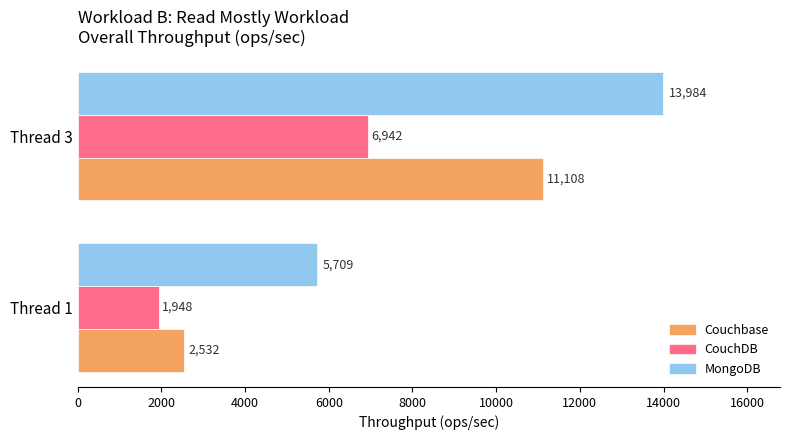

What is the maximum value shown in the chart?

13983.8